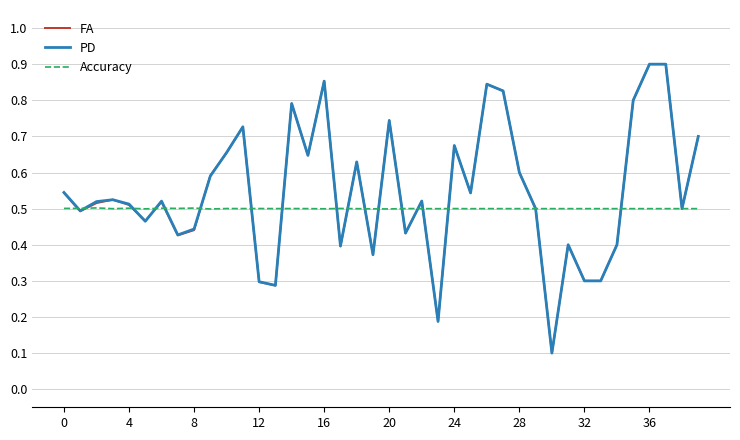

Which series has the widest spread of values?

PD